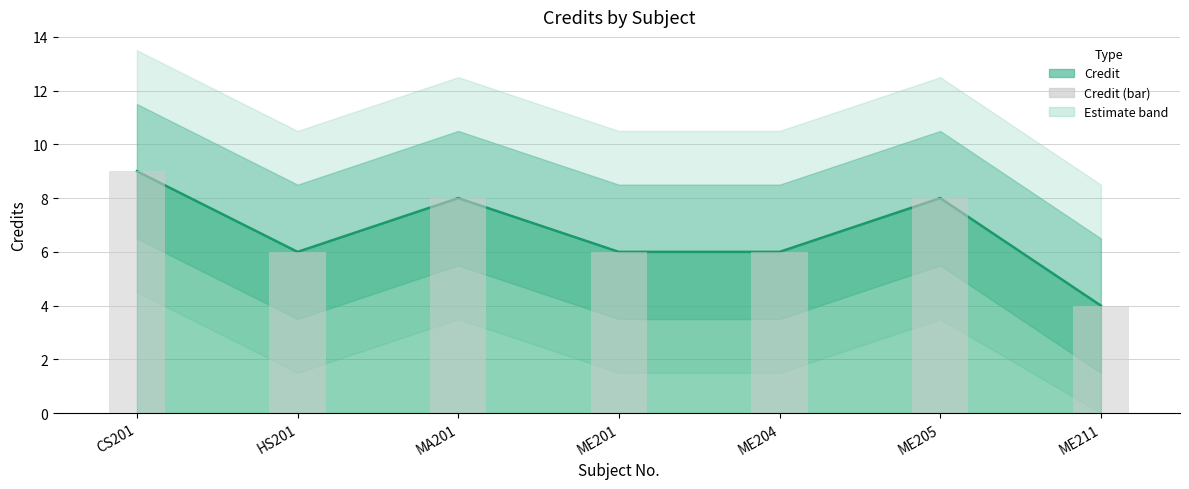

List the labels in order of value, largest first.

CS201, MA201, ME205, HS201, ME201, ME204, ME211